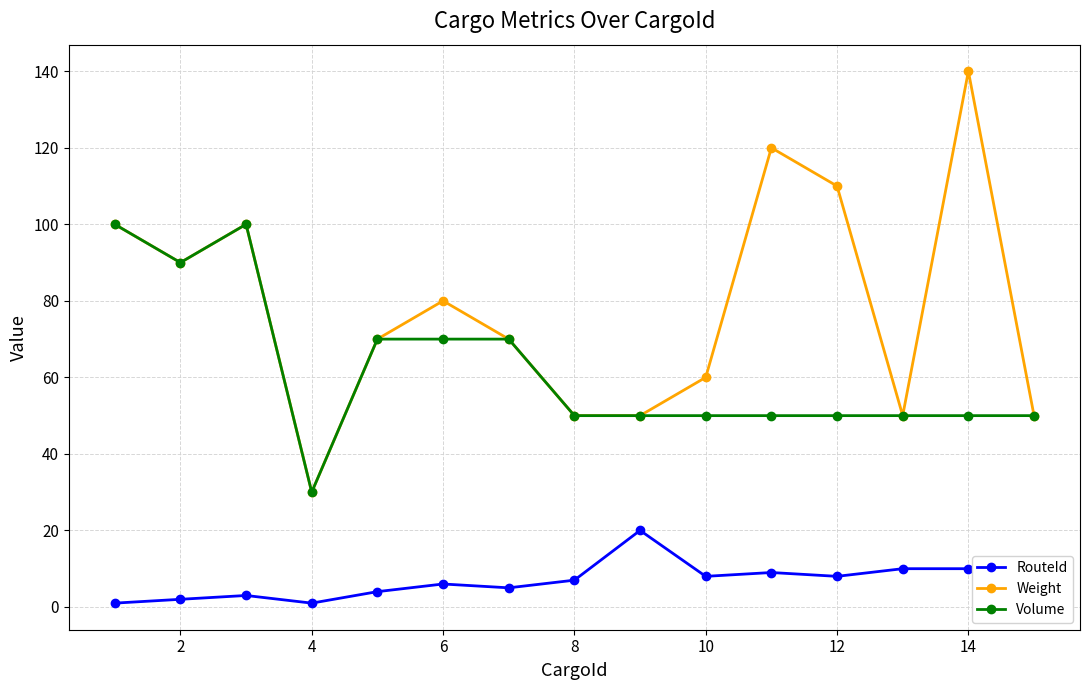

What is the average value of the RouteId series?

7